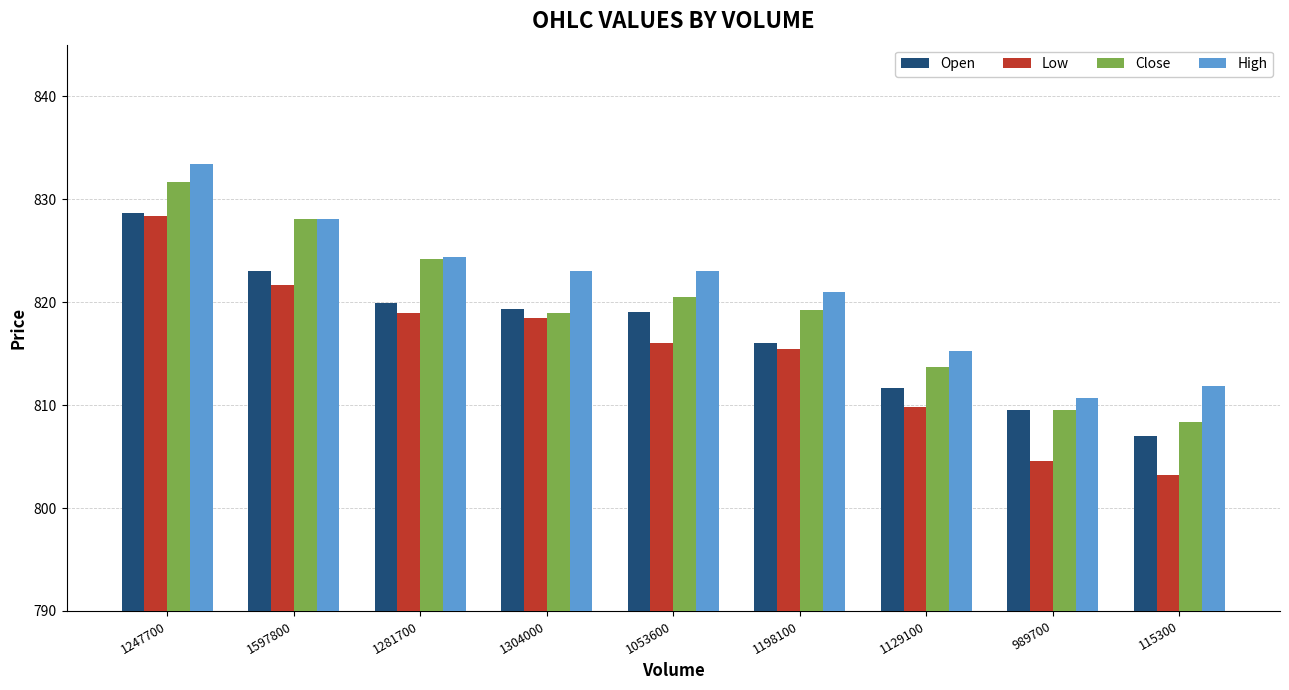

List the series in order of their overall mean, lowest first.

Low, Open, Close, High